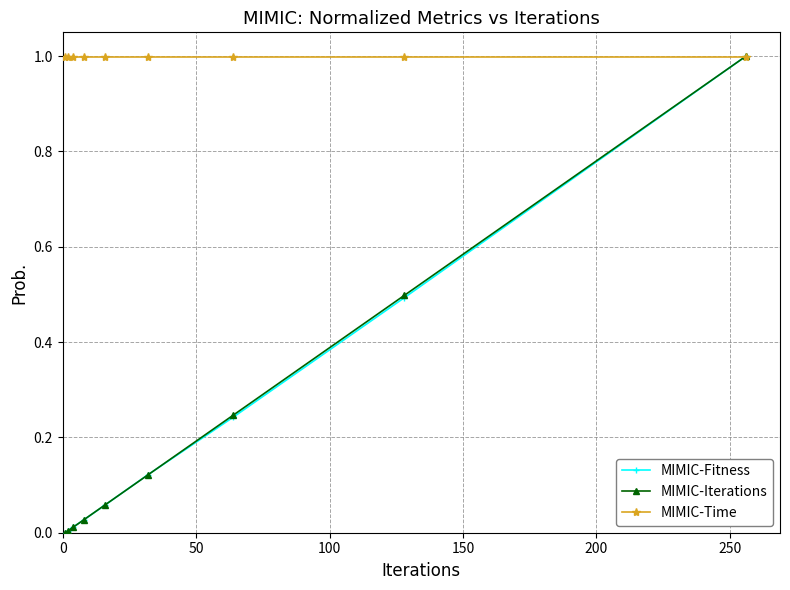

What is the greatest value displayed?

1.0